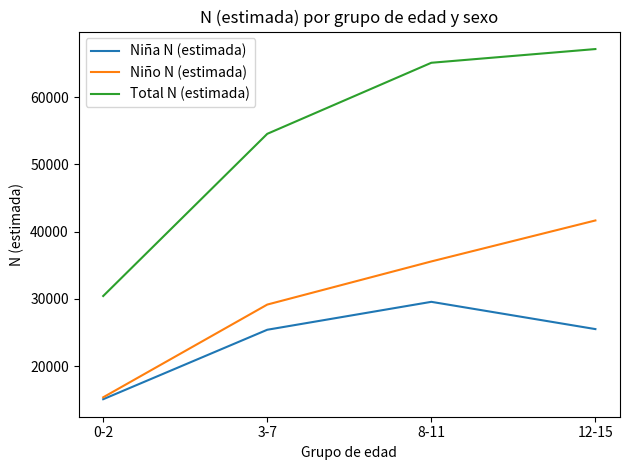

True or false: Niño N (estimada) and Total N (estimada) cross at least once.

False